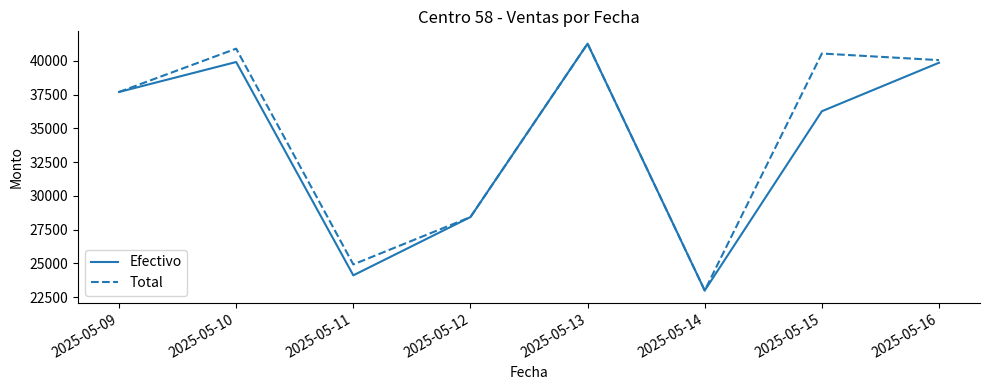

What is the difference between the Total values at 2025-05-14 and 2025-05-11?

1932.9